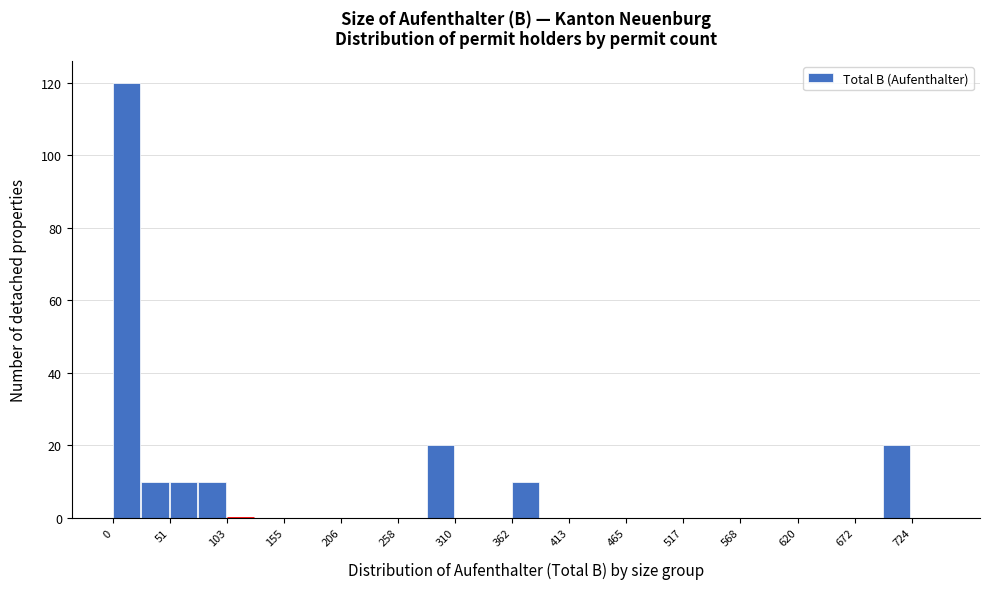

Around what value on the x-axis is the tallest bar? Give the approximate position of its centre, as read against the axis.

10